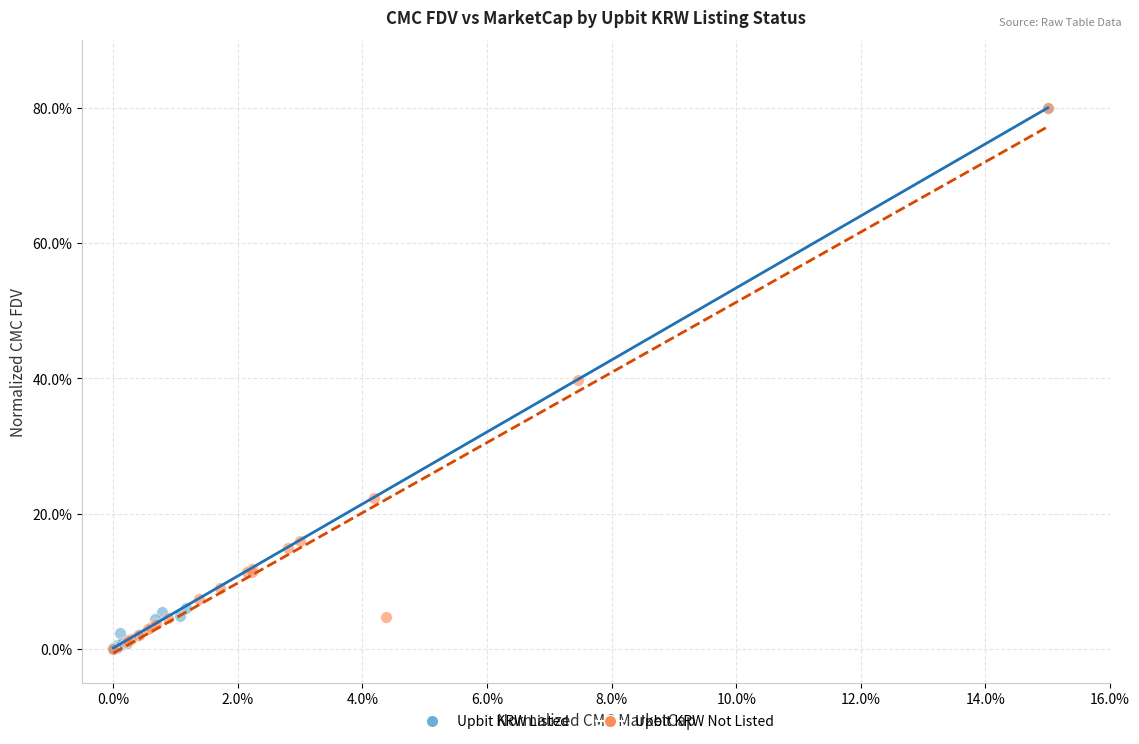

What are all the series names shown in the legend?

Upbit KRW Listed, Upbit KRW Not Listed